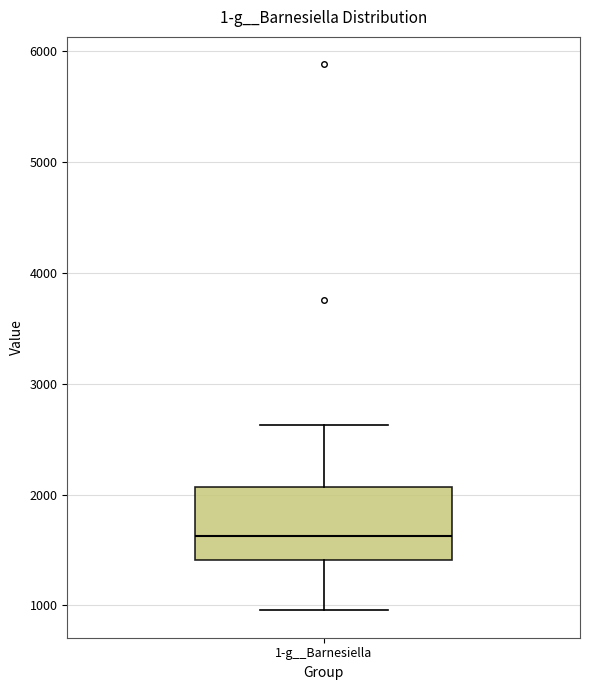

Transcribe this box plot: give where the median line is, the range the box spans, and where the two whiskers end, as read against the y-axis. The values are not printed on the chart, so give them approximately, as read against the axis.

median 1600, box 1400 to 2100, whiskers 1000 to 2600